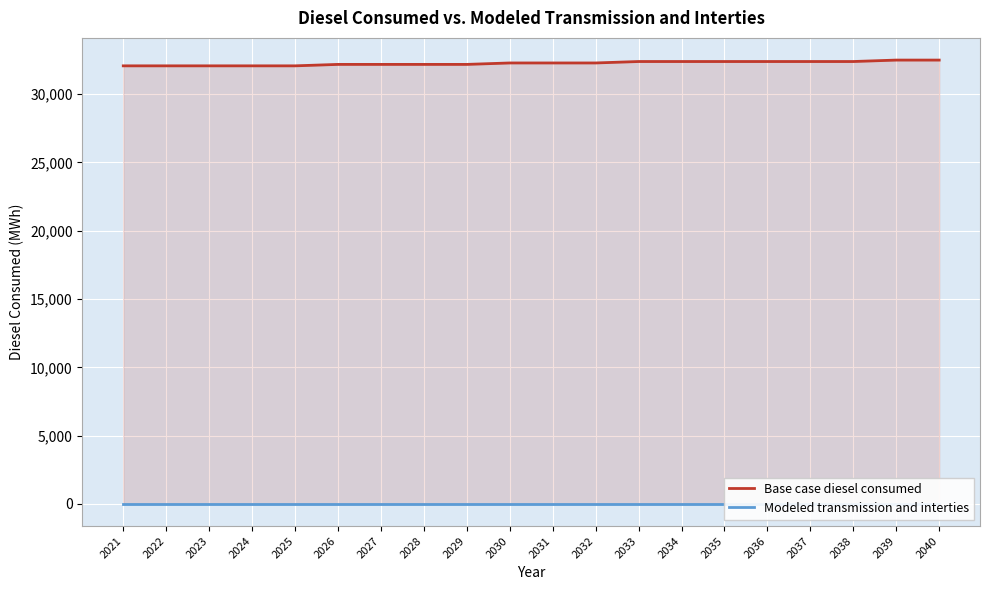

True or false: Base case diesel consumed and Modeled transmission and interties cross at least once.

False